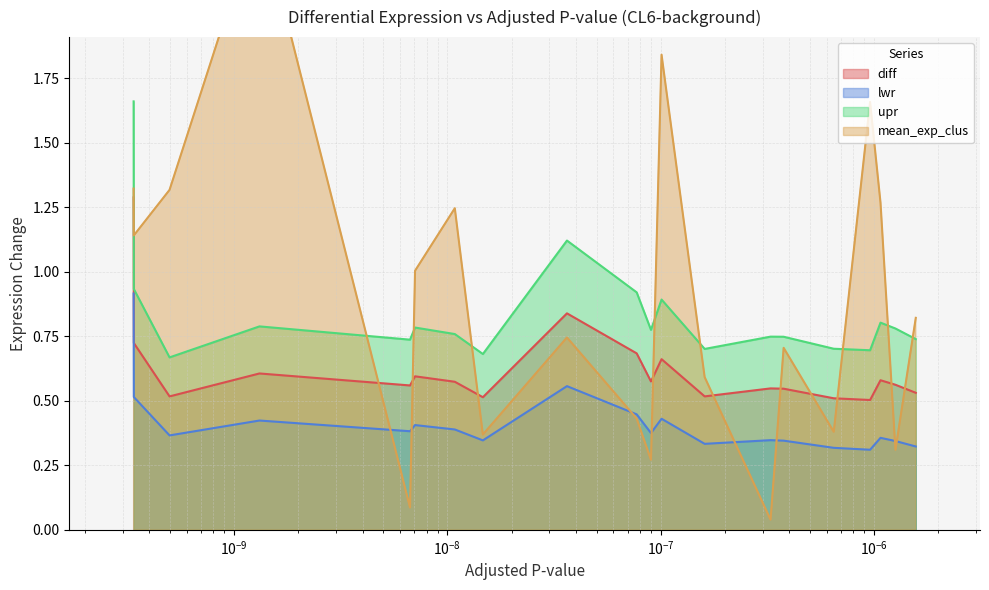

True or false: lwr and upr intersect in this chart.

False